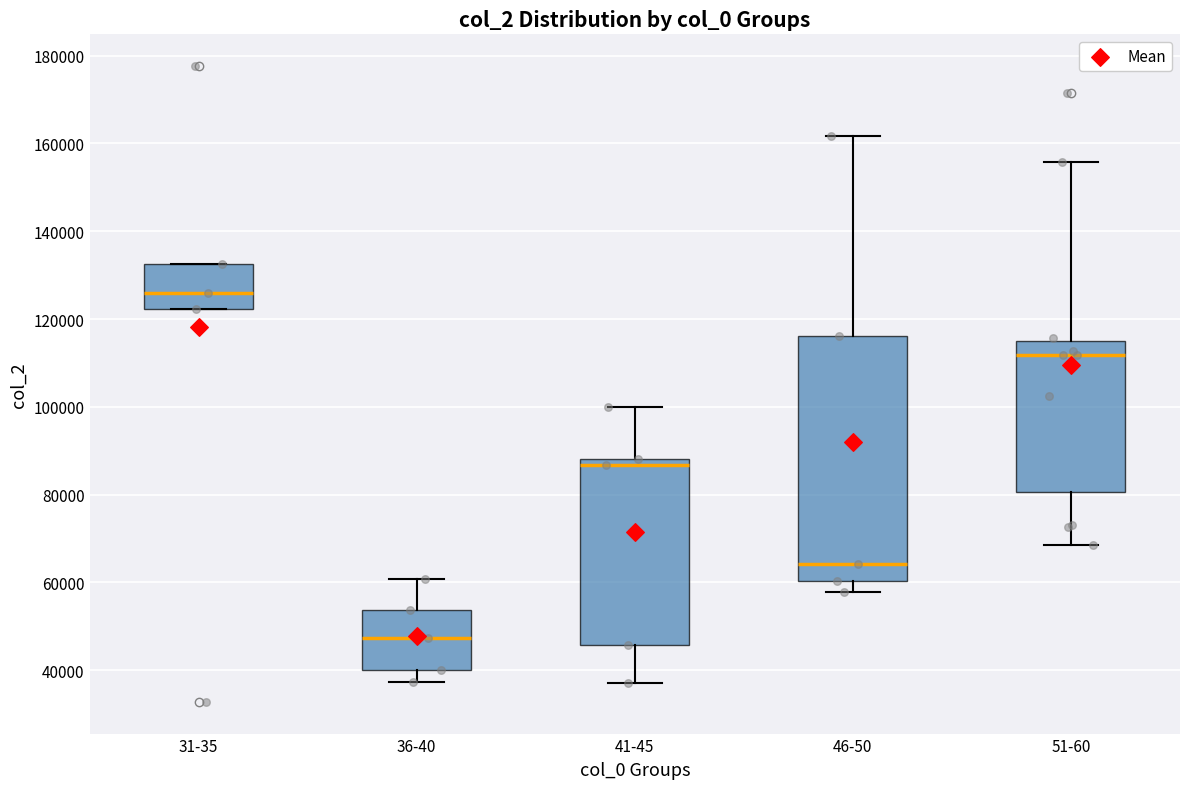

Comparing the boxes themselves (not the whiskers), which one is the tallest?

46-50